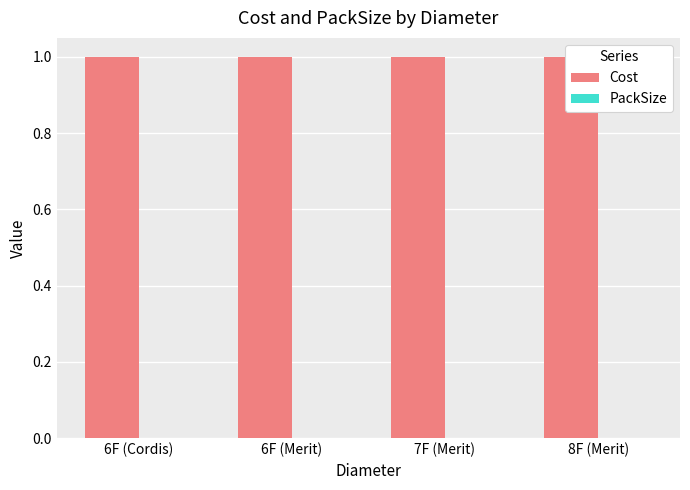

Rank the series at 6F (Merit) from lowest to highest value.

PackSize, Cost